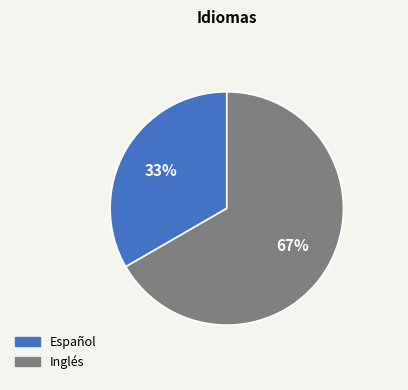

Which category has the smallest portion of the pie?

Español